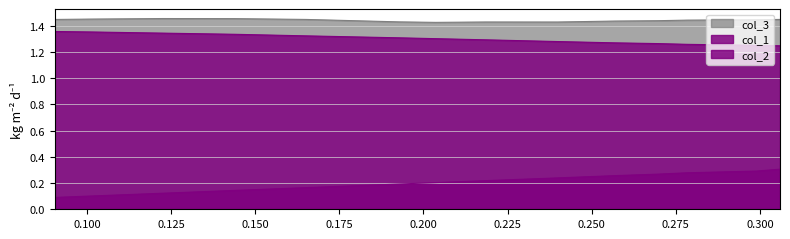

Count the col_3 values in the range 1 to 2.

14